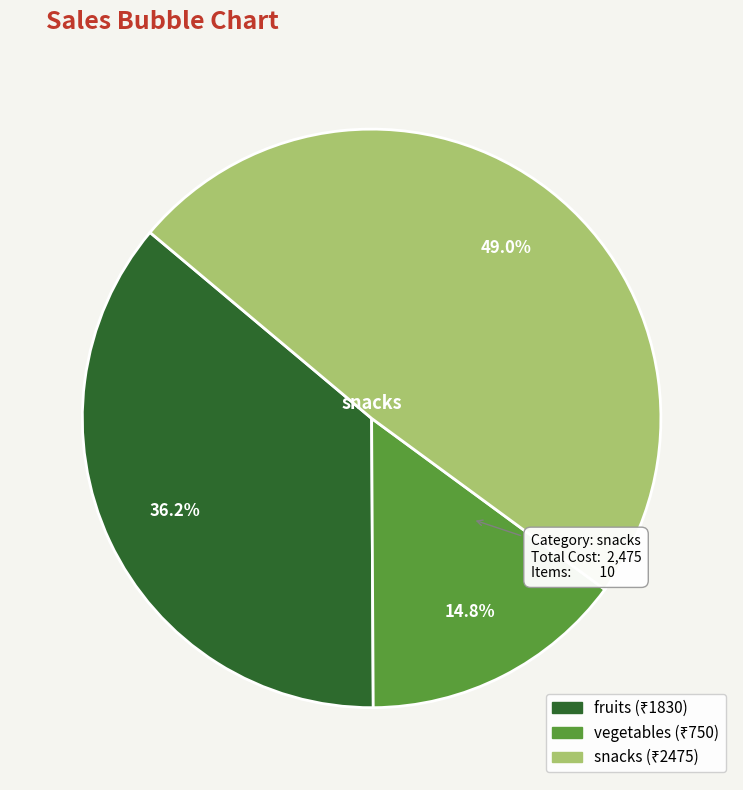

How many slices are in this pie chart?

3